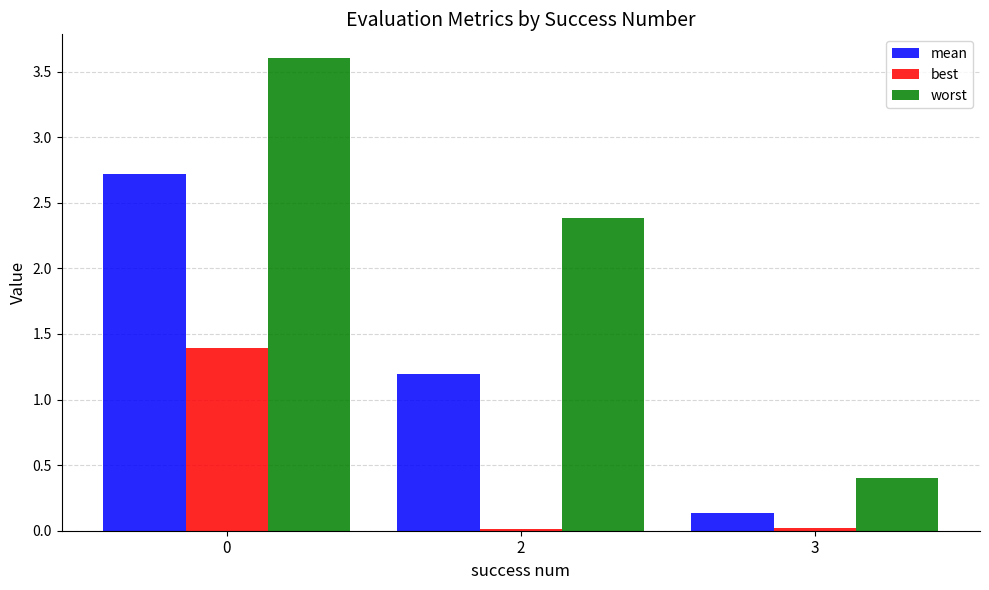

List the series in order of their overall mean, lowest first.

best, mean, worst